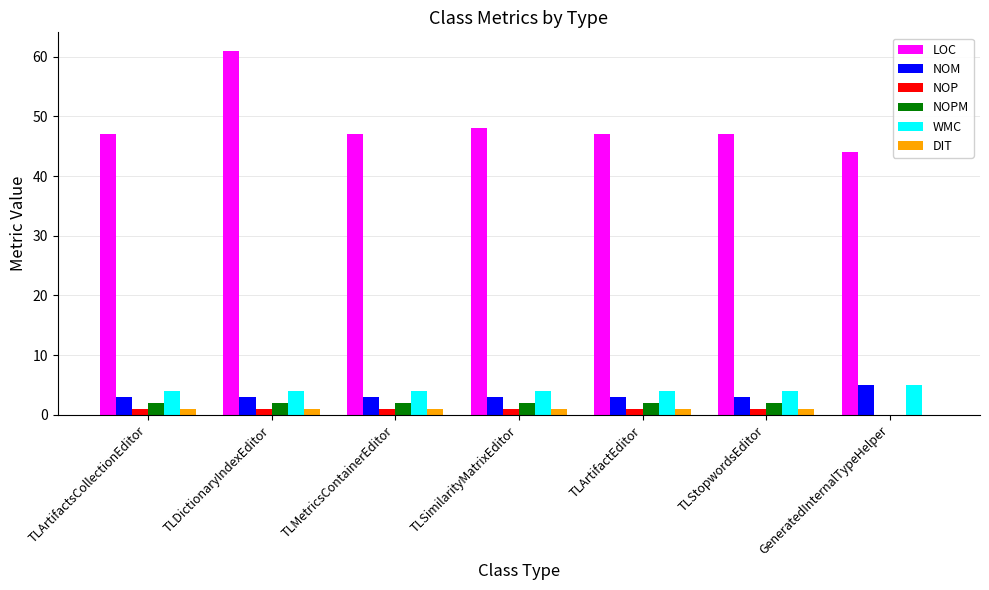

What are all the series names shown in the legend?

LOC, NOM, NOP, NOPM, WMC, DIT